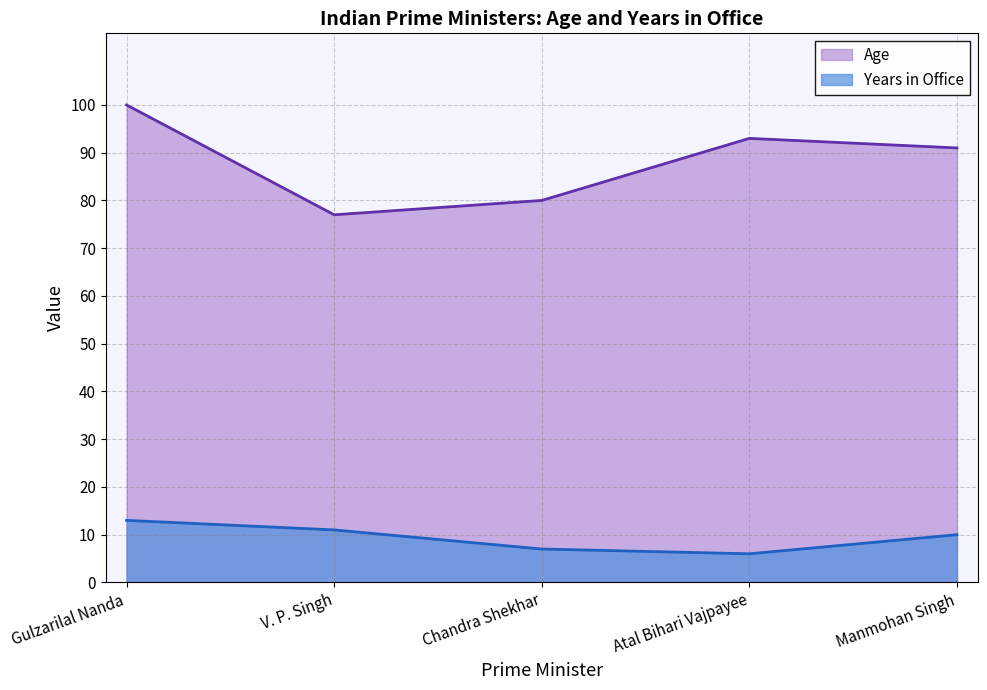

At which label does Years in Office first exceed 10?

Gulzarilal Nanda